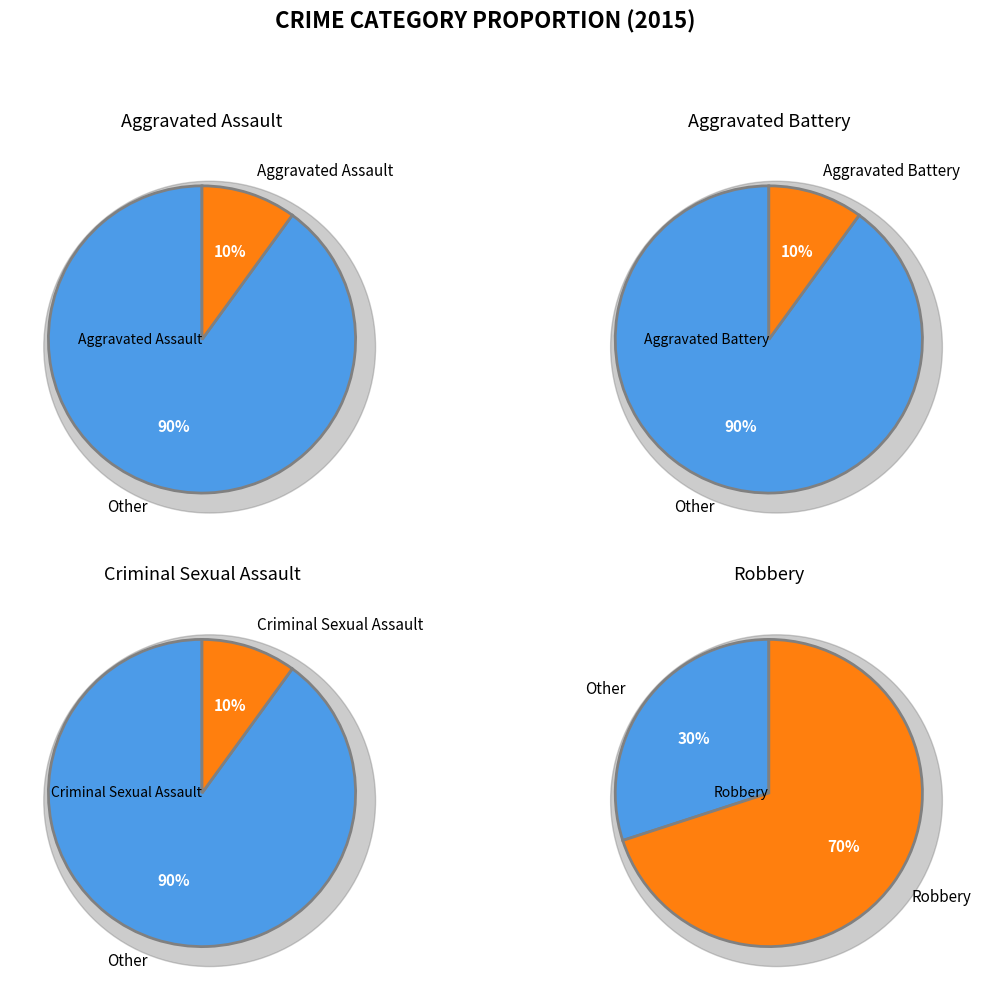

To the nearest percent, what percentage of the pie is Aggravated Battery?

10%